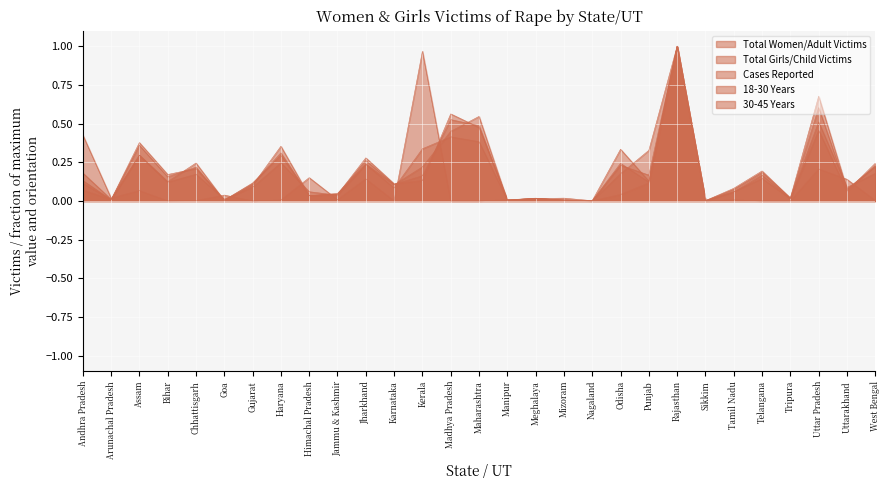

How many lines are shown in the chart?

5